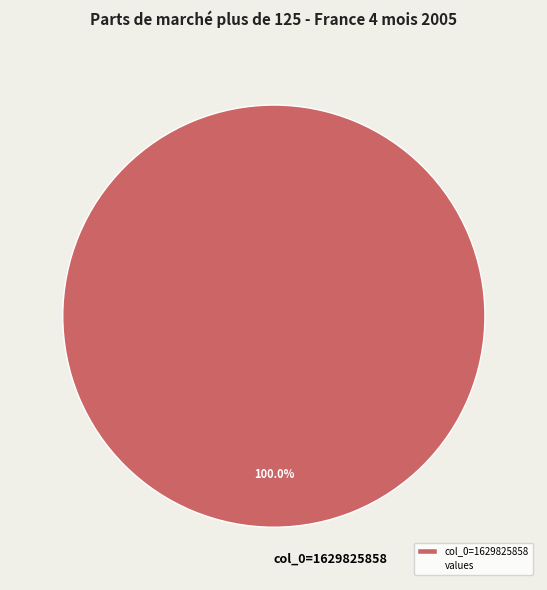

How many segments does this pie chart have?

1